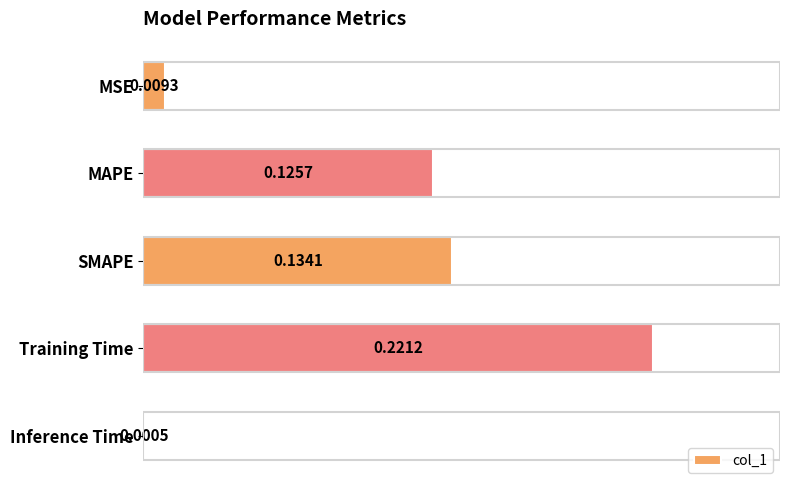

Between SMAPE and MSE, which is larger?

SMAPE